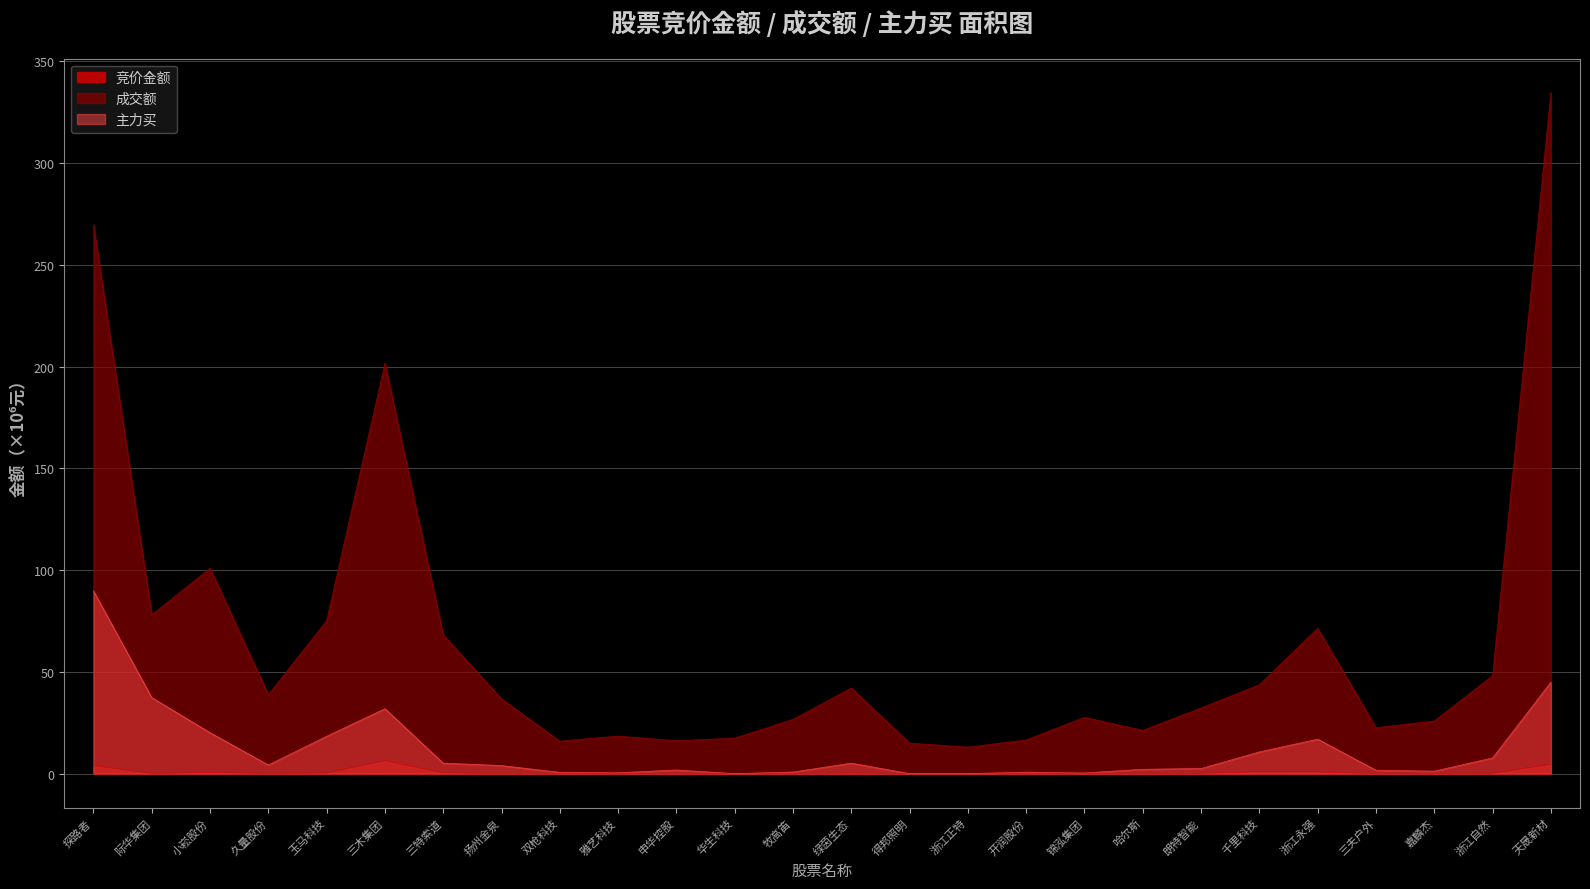

Count the number of data series in this chart.

3